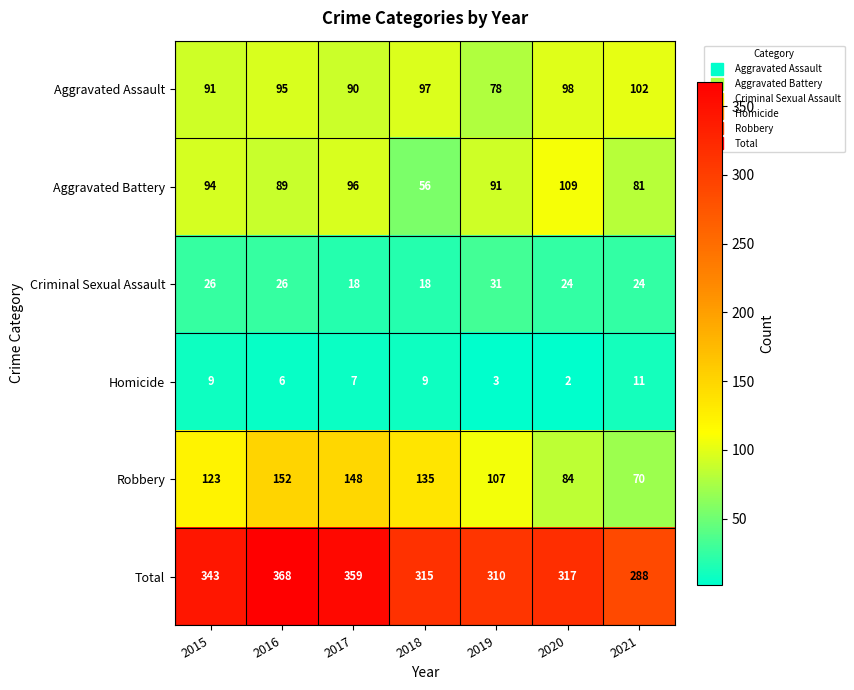

What is the spread (max minus min) of values at 2019?

307